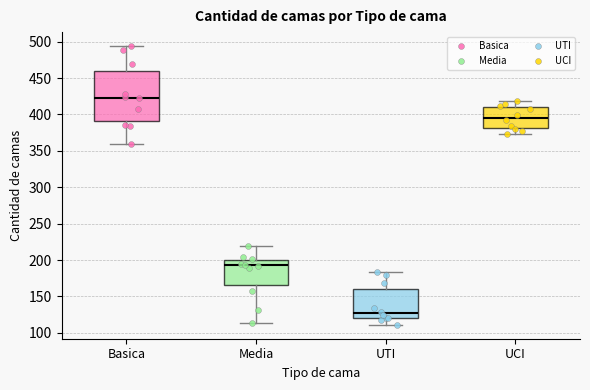

Where is the upper edge of the box for UCI on the y-axis? The values are not printed on the chart, so give them approximately, as read against the axis.

410